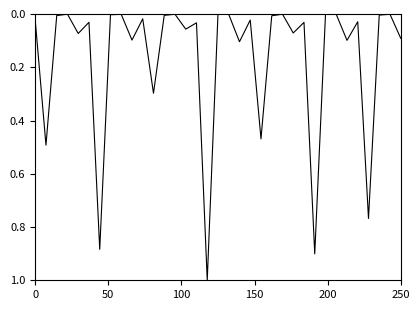

What is the maximum value shown in the chart?

1.0